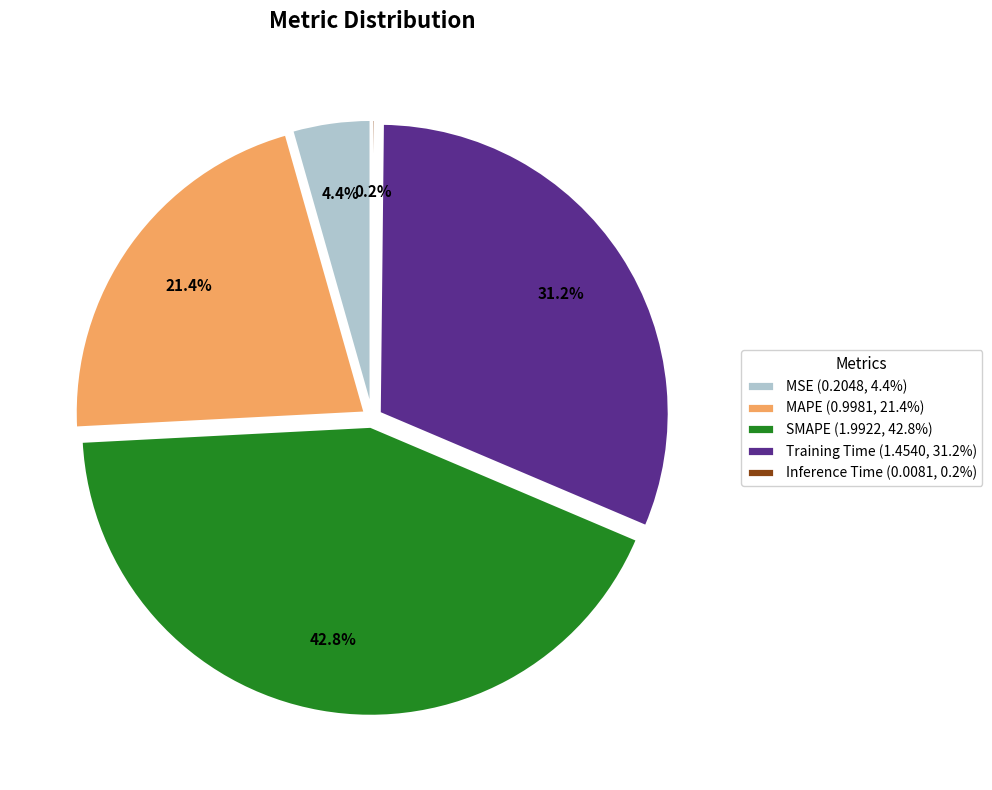

The MSE slice represents 13% of the pie. True or false?

False